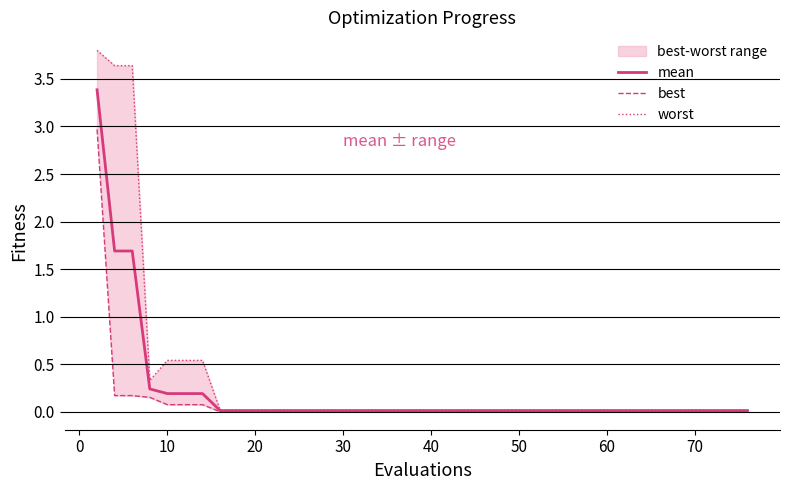

True or false: mean has more than 0 points higher than both neighbors.

False